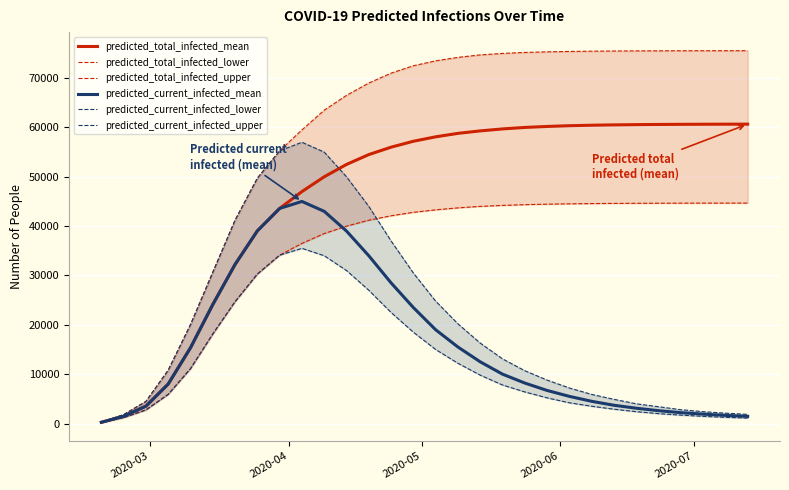

True or false: predicted_total_infected_upper has more than 0 points higher than both neighbors.

False